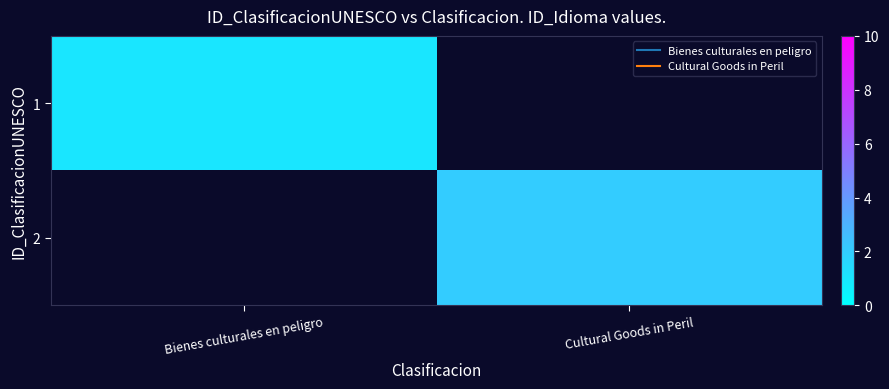

At which category does the chart reach its peak across all series?

Cultural Goods in Peril